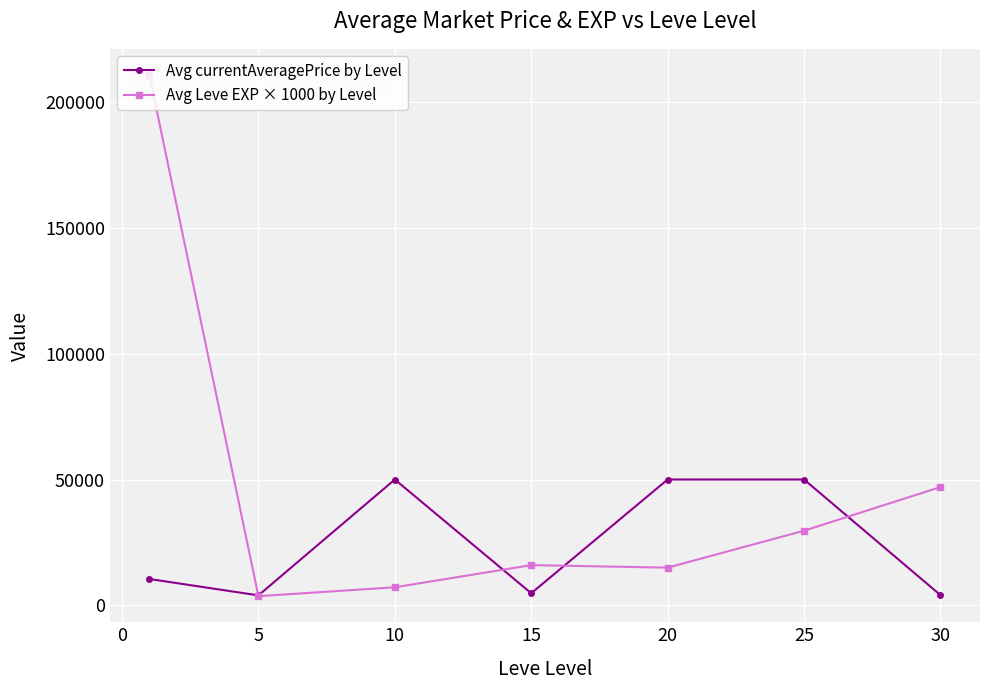

What is the minimum value shown in the chart?

3666.7